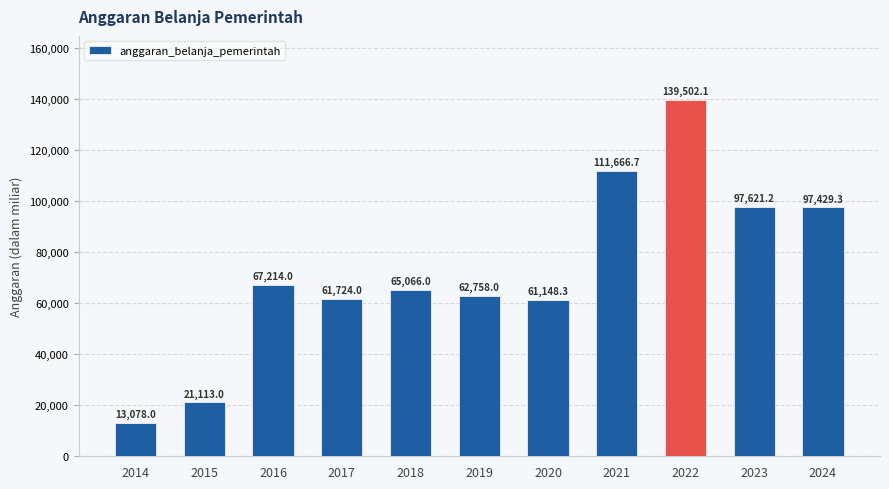

List the labels in order of value, largest first.

2022, 2021, 2023, 2024, 2016, 2018, 2019, 2017, 2020, 2015, 2014